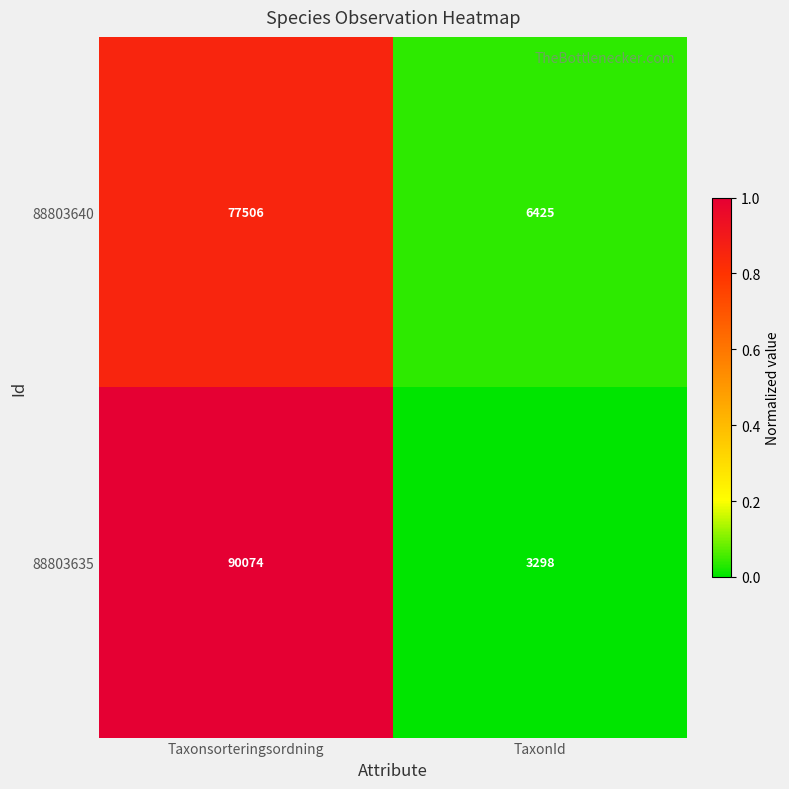

Which series has the widest spread of values?

88803635